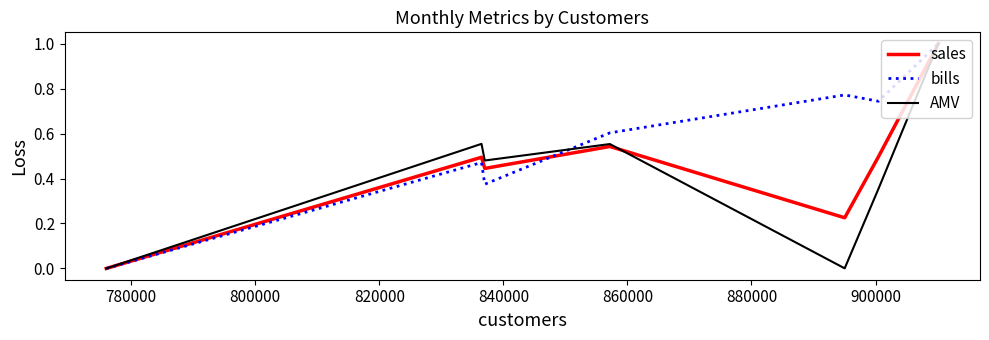

What is the greatest value displayed?

1.0